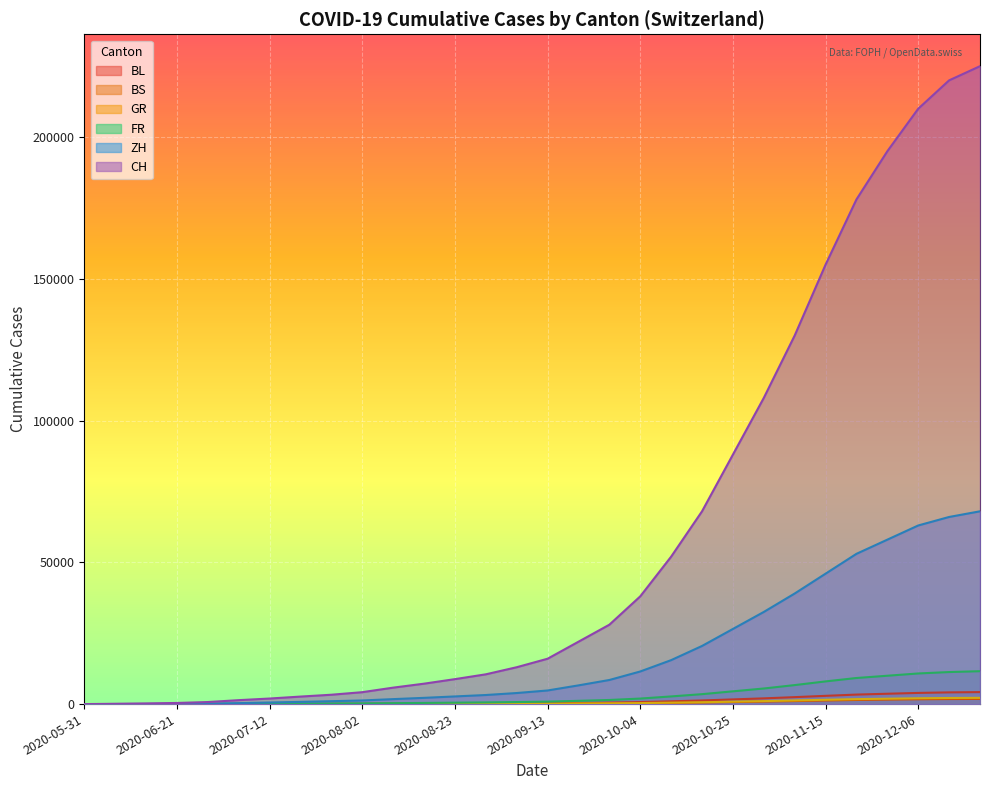

Read the GR value at 2020-11-29.

1900